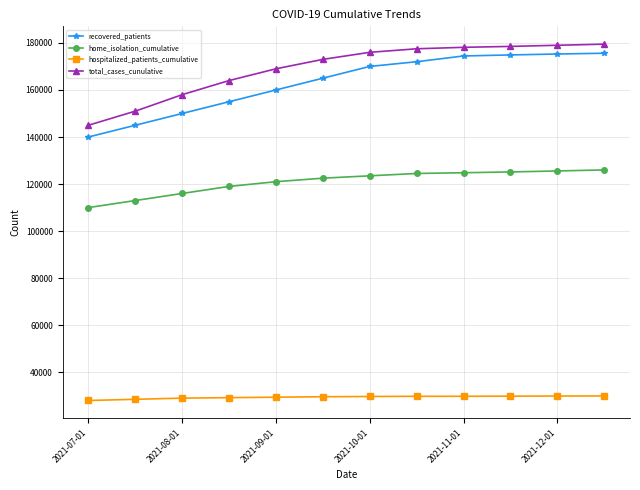

At how many categories does at least one series exceed 99333?

12